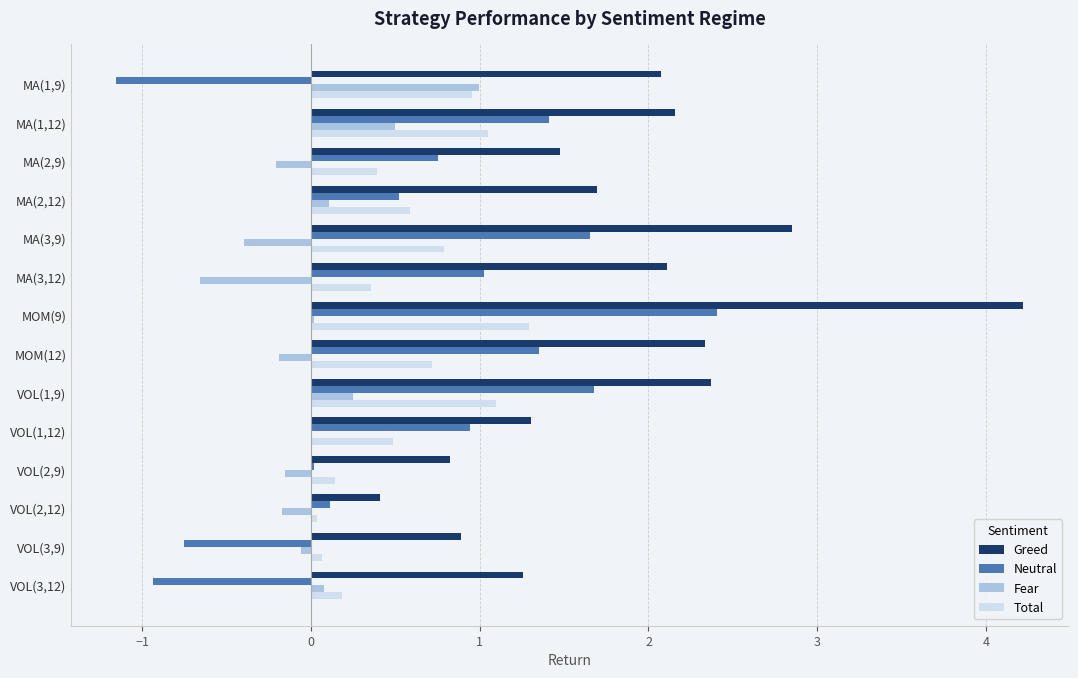

What is the total value across all series at MOM(12)?

4.2